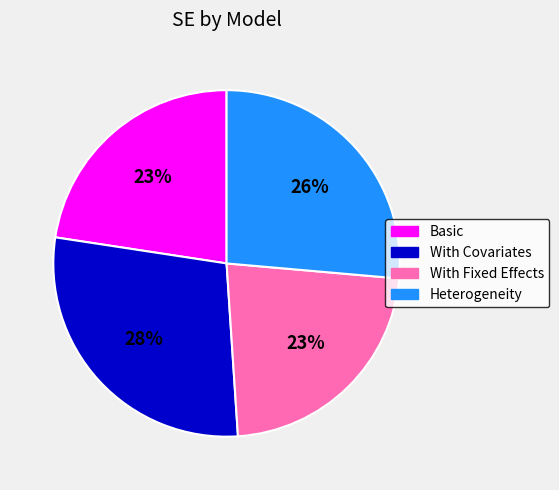

To the nearest percent, what is the difference between the Heterogeneity and With Covariates slice percentages?

2%